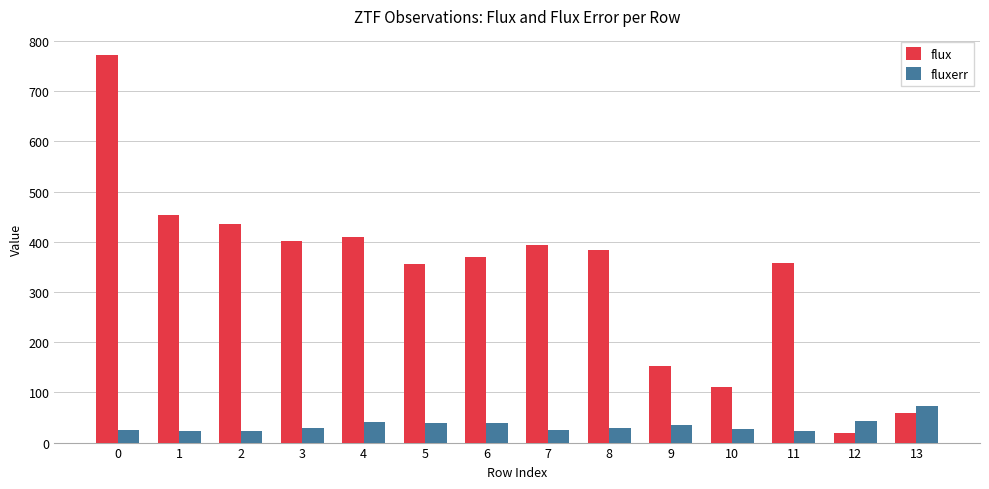

What is the maximum value for flux?

771.7